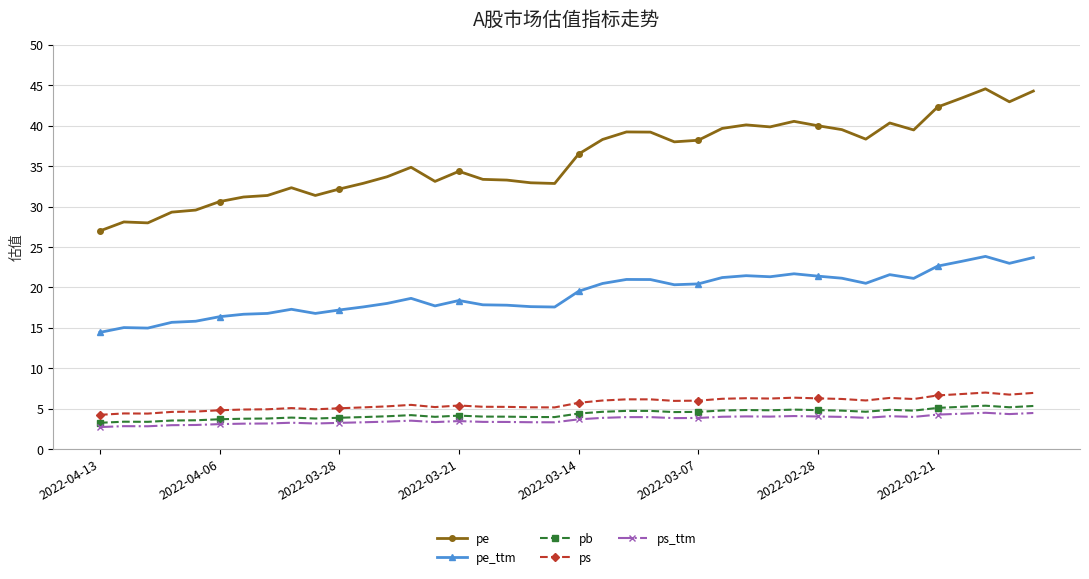

What is the maximum value for ps?

7.0